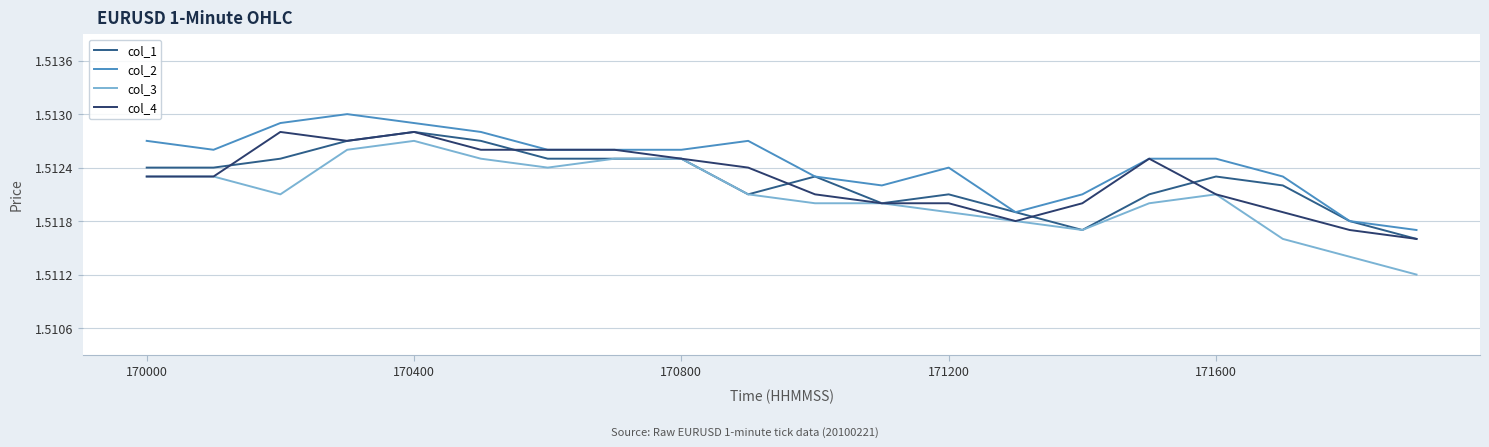

Which series has the largest total across all categories?

col_2